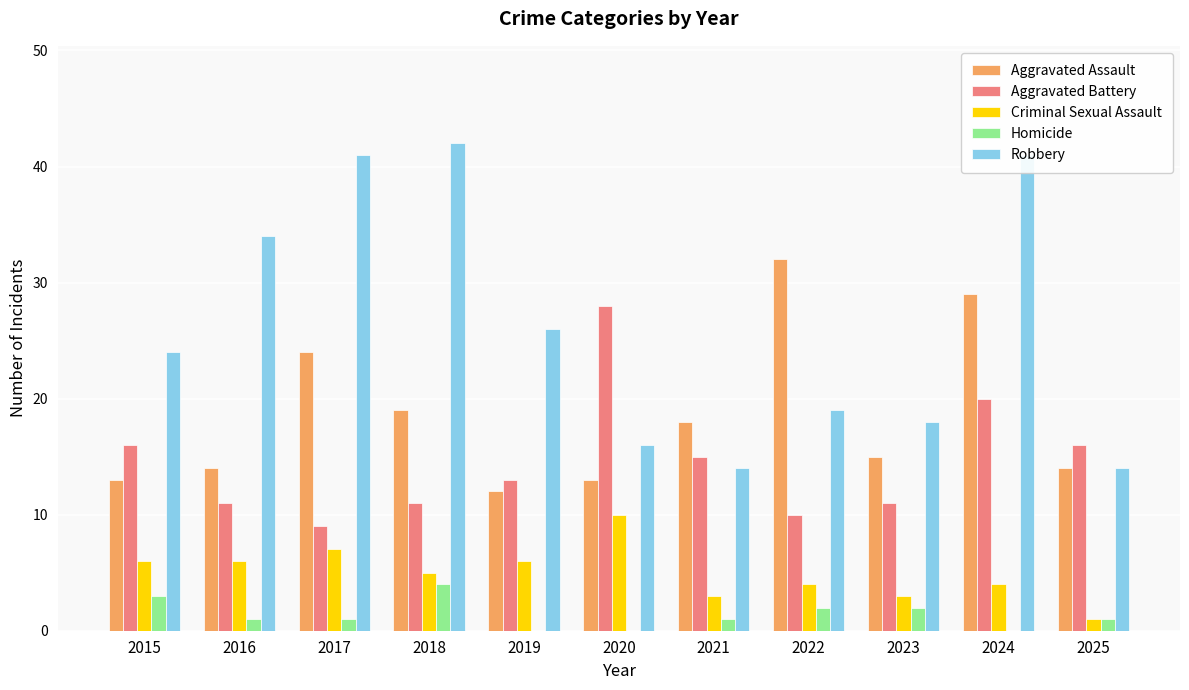

Reading left to right, list all the values displayed in this chart.

Aggravated Assault: 2015=13	2016=14	2017=24	2018=19	2019=12	2020=13	2021=18	2022=32	2023=15	2024=29	2025=14
Aggravated Battery: 2015=16	2016=11	2017=9	2018=11	2019=13	2020=28	2021=15	2022=10	2023=11	2024=20	2025=16
Criminal Sexual Assault: 2015=6	2016=6	2017=7	2018=5	2019=6	2020=10	2021=3	2022=4	2023=3	2024=4	2025=1
Homicide: 2015=3	2016=1	2017=1	2018=4	2019=0	2020=0	2021=1	2022=2	2023=2	2024=0	2025=1
Robbery: 2015=24	2016=34	2017=41	2018=42	2019=26	2020=16	2021=14	2022=19	2023=18	2024=41	2025=14